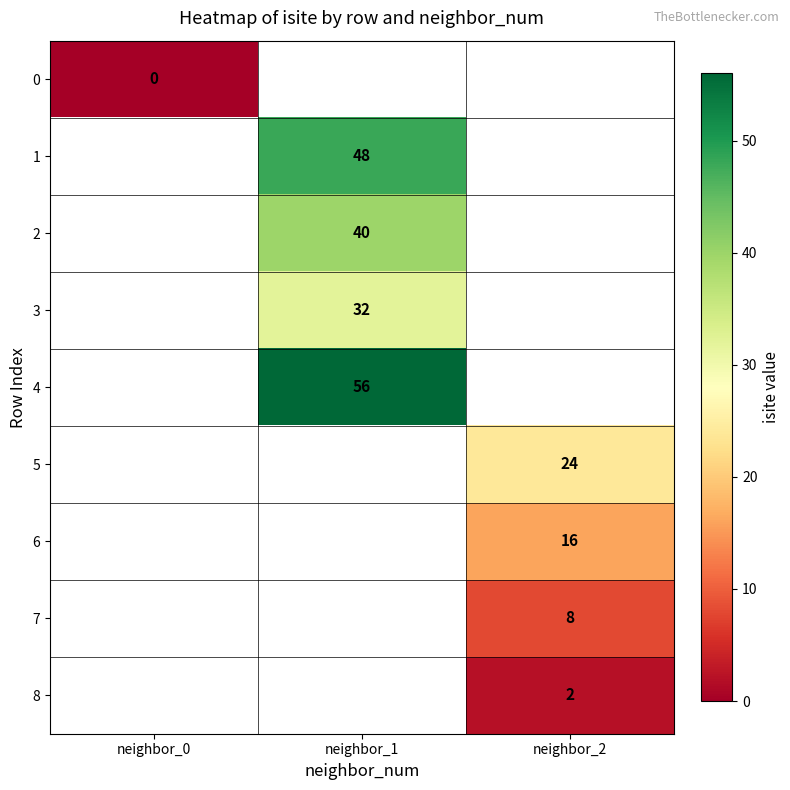

The value of 7 at neighbor_2 is 11. True or false?

False